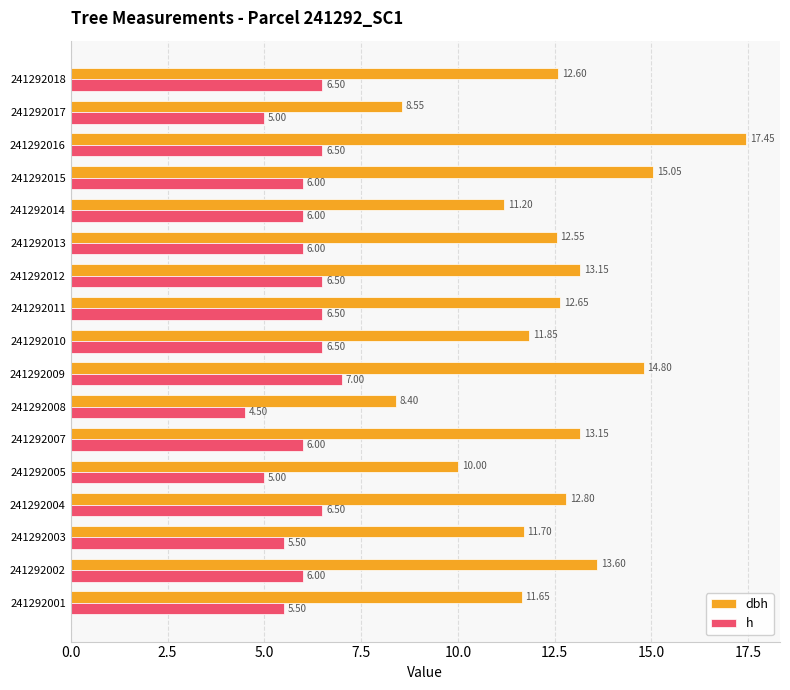

At how many categories does at least one series exceed 7?

17